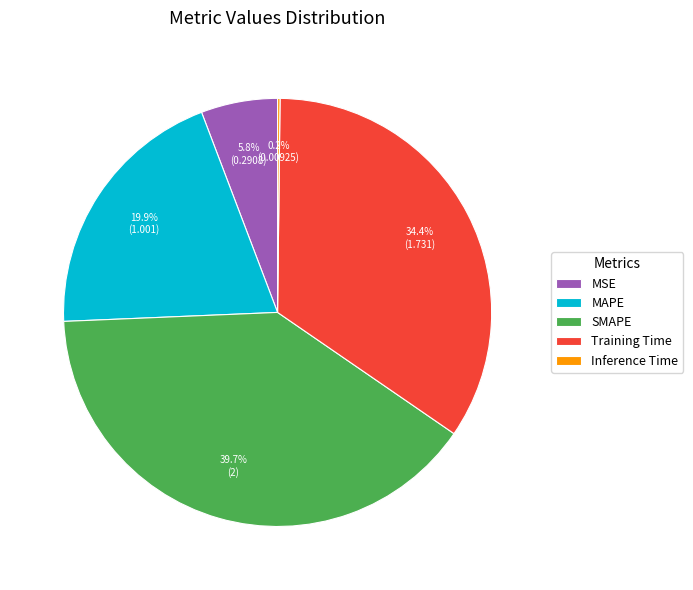

What portion of the pie excludes MAPE?

80.1%